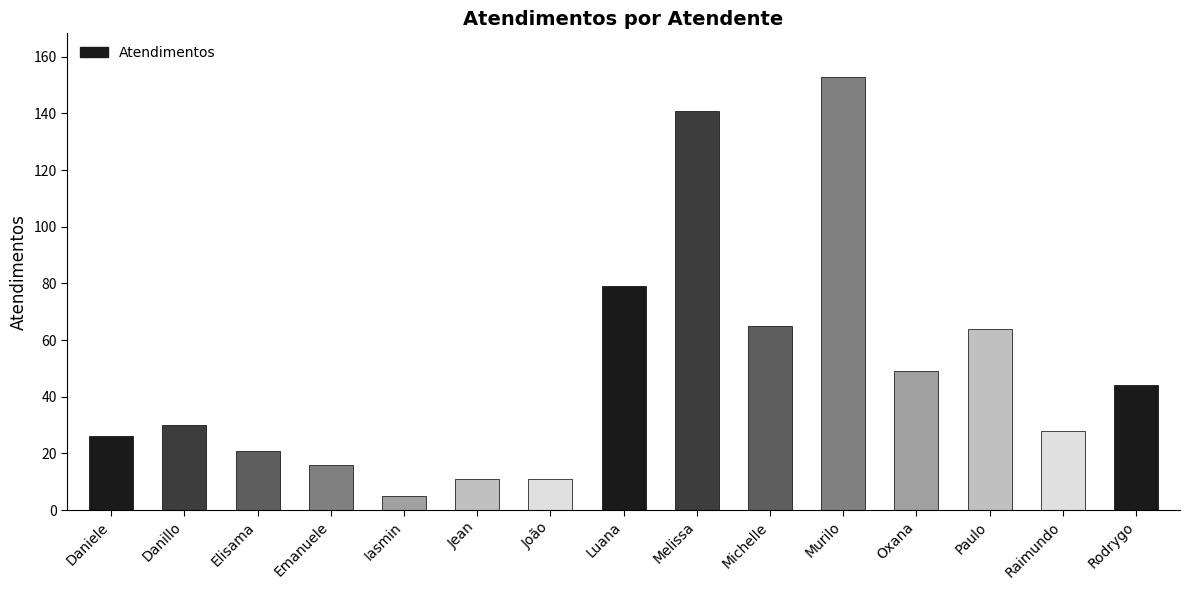

Between João and Elisama, which is larger?

Elisama